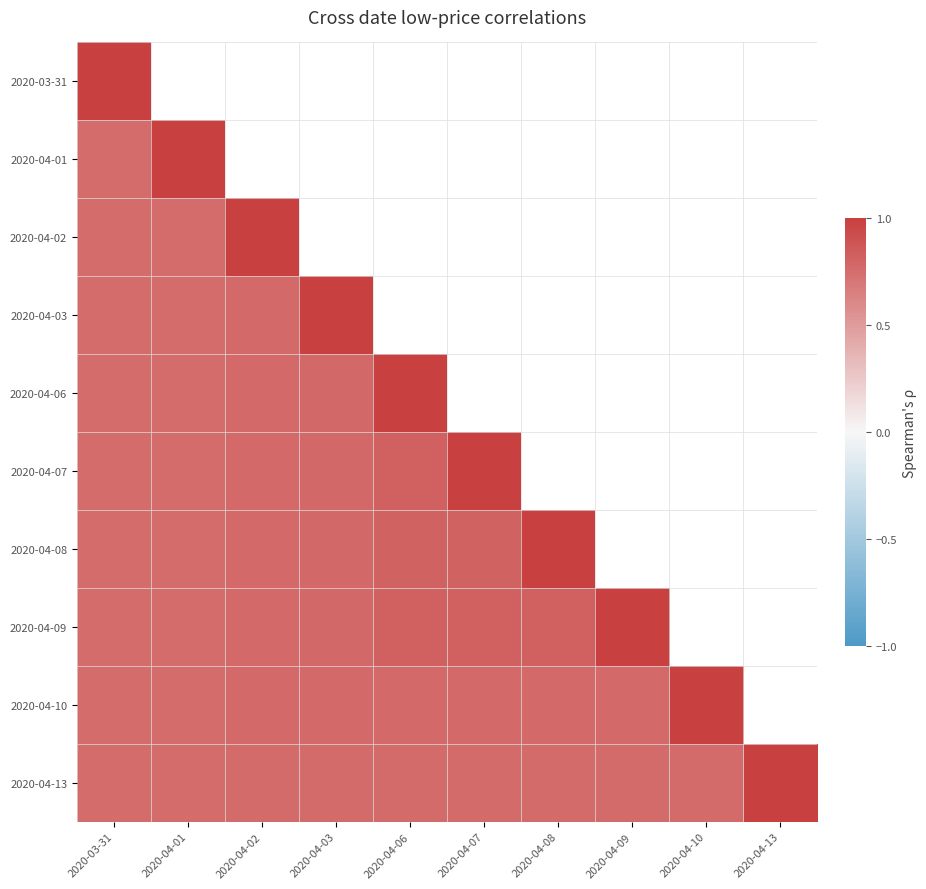

At how many categories does at least one series exceed 0?

10